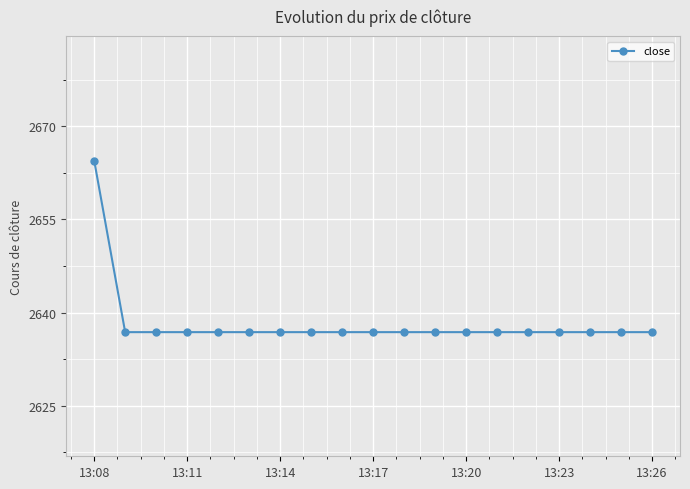

What is the greatest value displayed?

2664.5